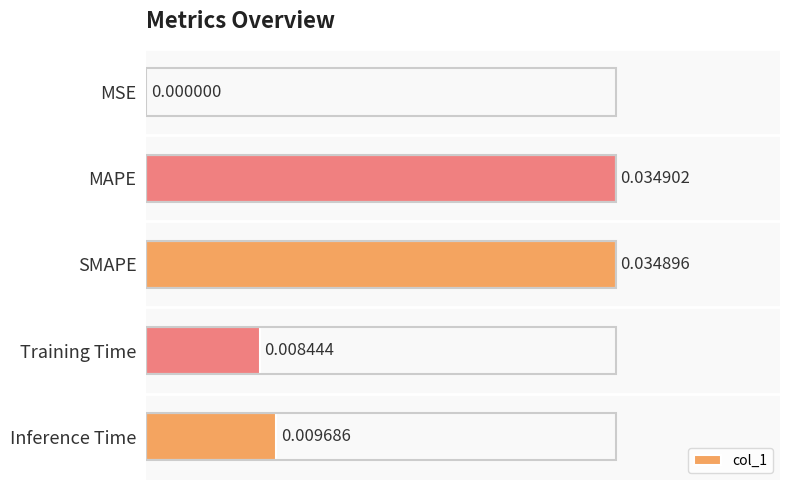

At which label is the value closest to 0?

MSE